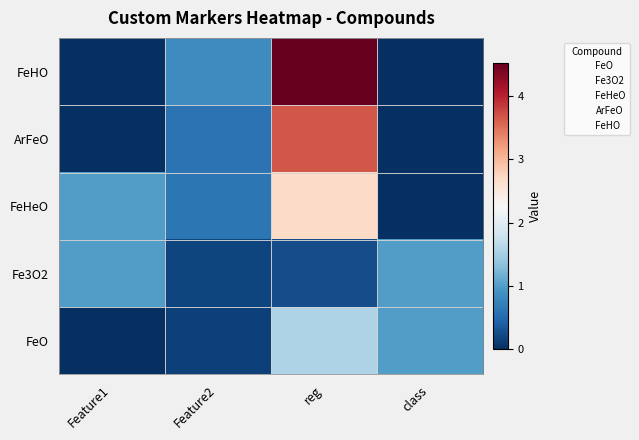

Between Feature1 and reg, which is larger?

reg